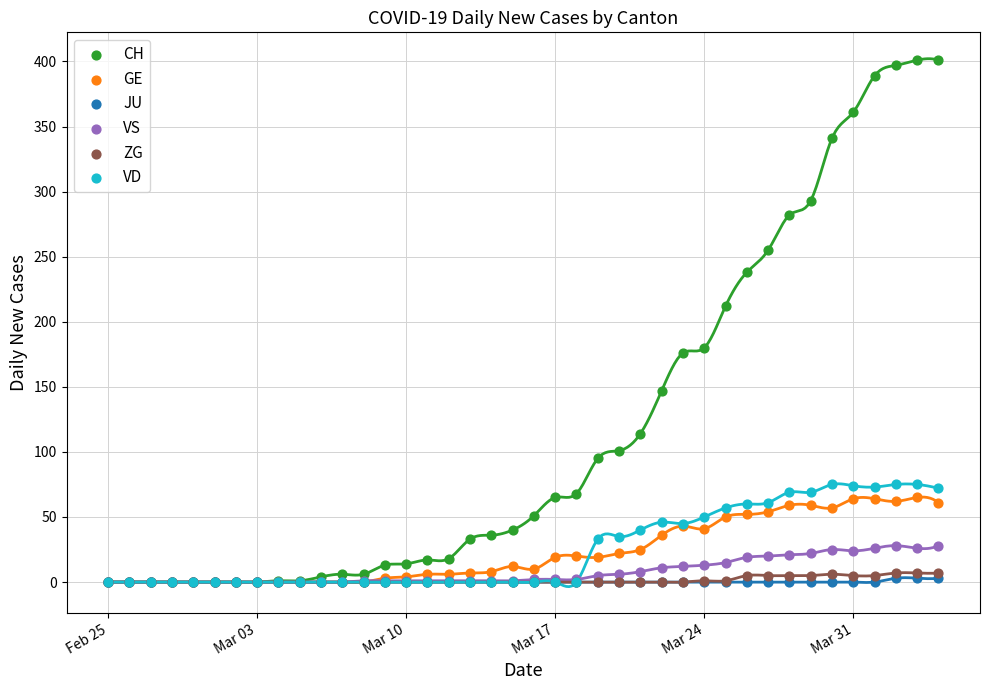

Across all series, what Y value is closest to 200?

212